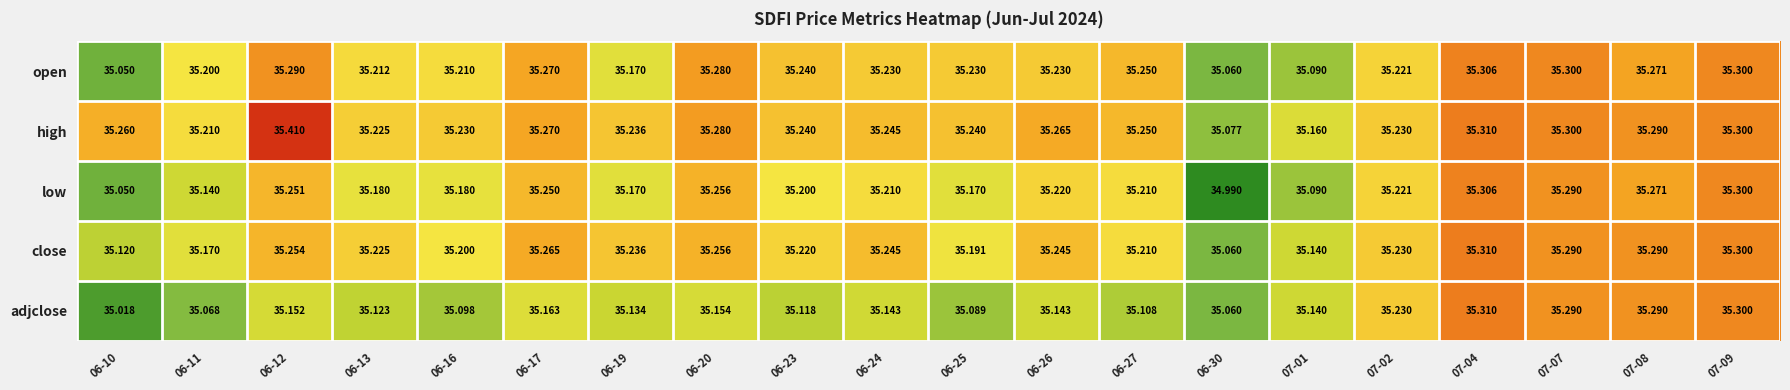

At 06-26, list the series in order from smallest to largest.

adjclose, low, open, close, high